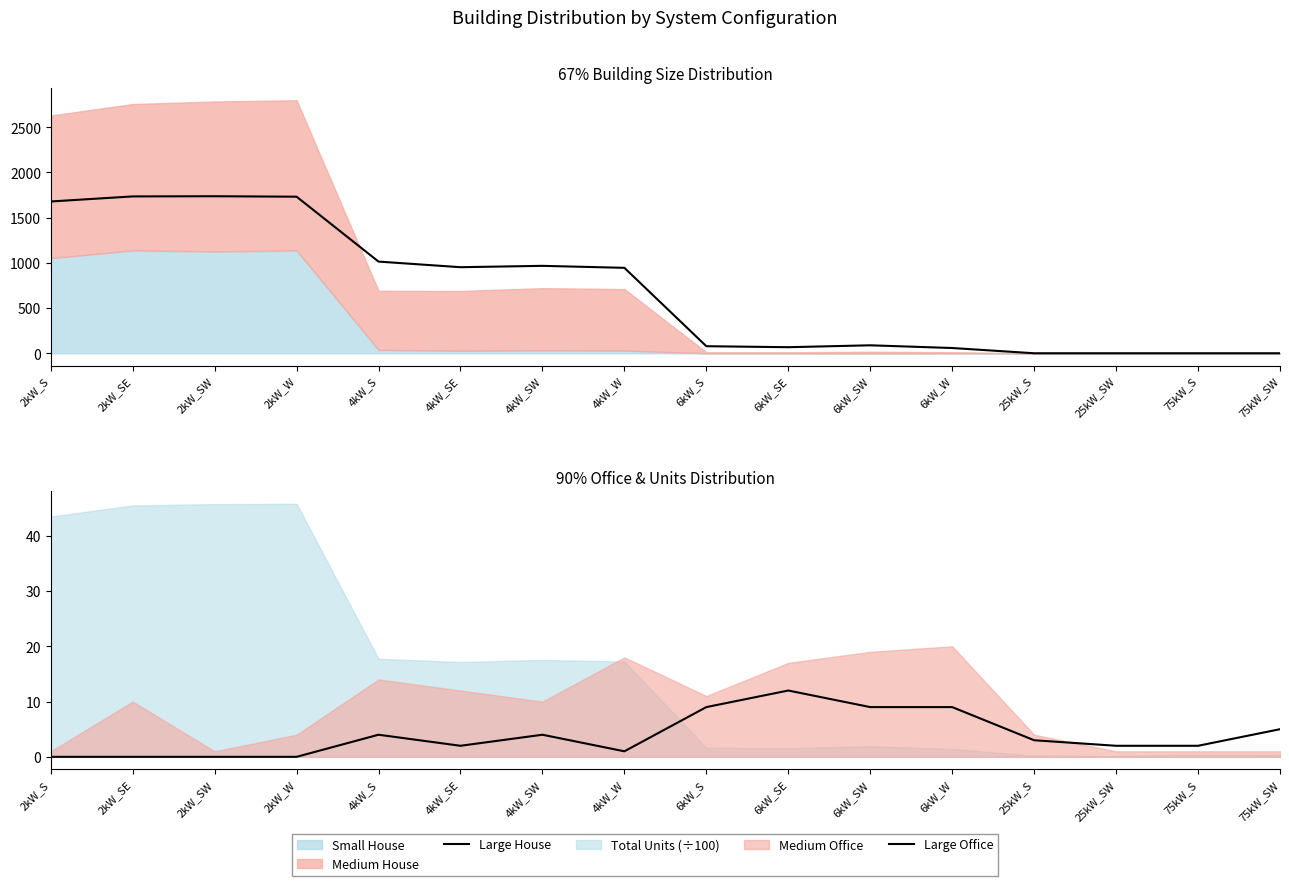

Where does the Large Office series first go above 3?

4kW_S